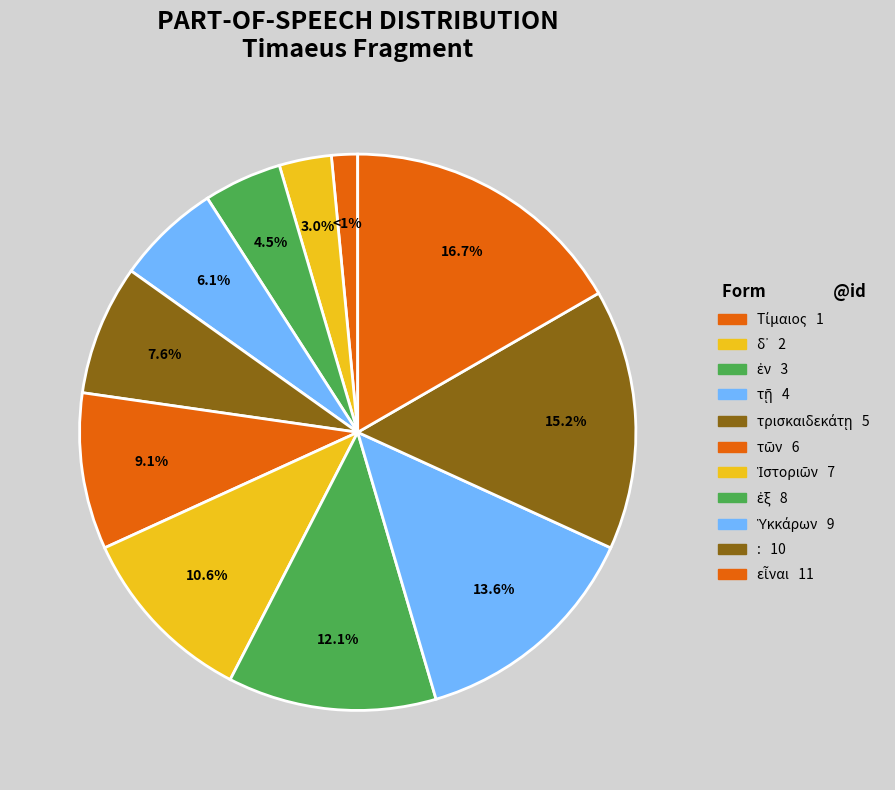

To the nearest percent, what is the average slice percentage?

9%